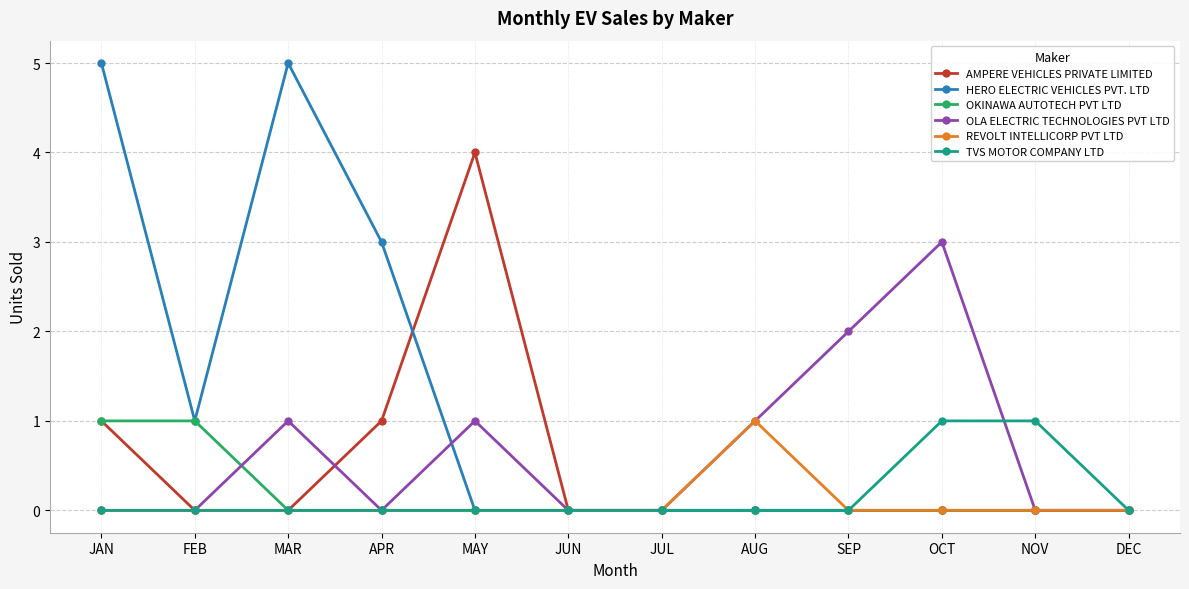

Which category has the highest value in the AMPERE VEHICLES PRIVATE LIMITED series?

MAY